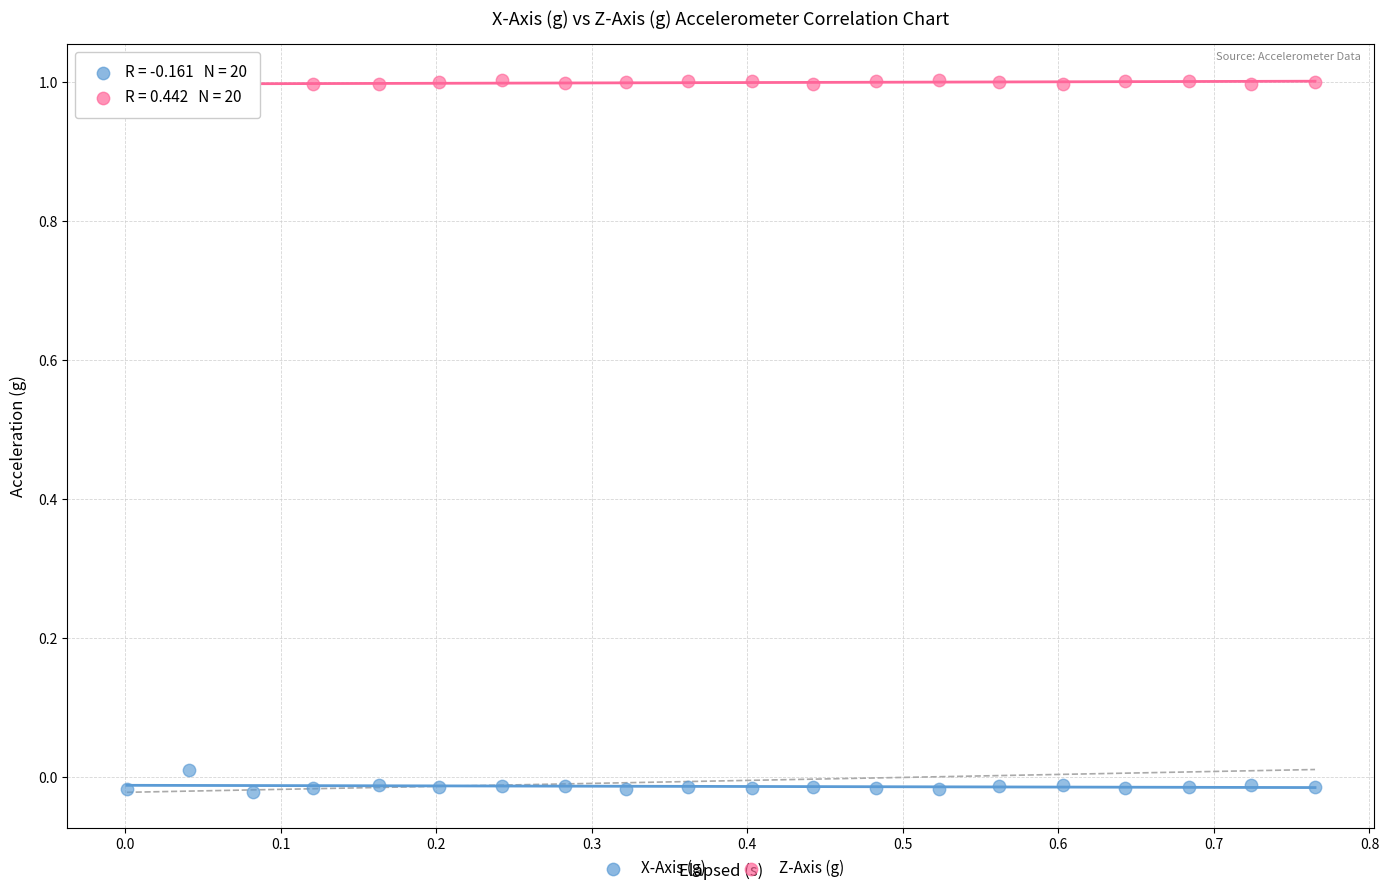

Which series has the widest spread of Y values?

X-Axis (g)